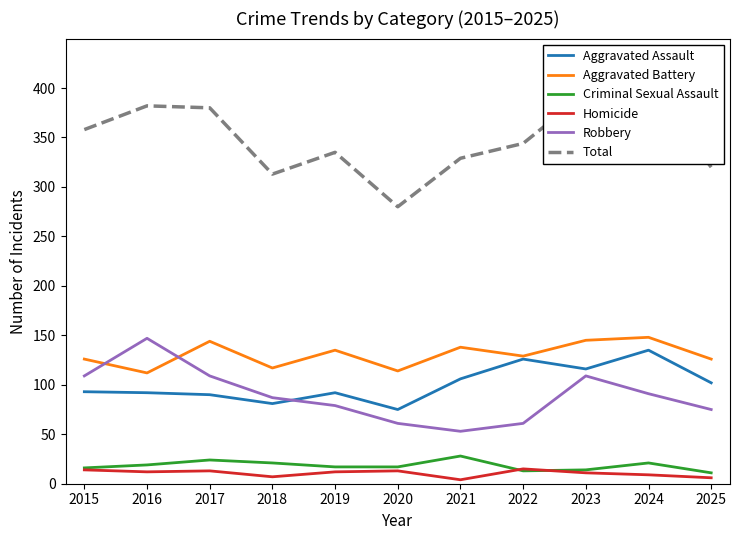

True or false: Aggravated Battery has more than 2 interior local peaks.

True